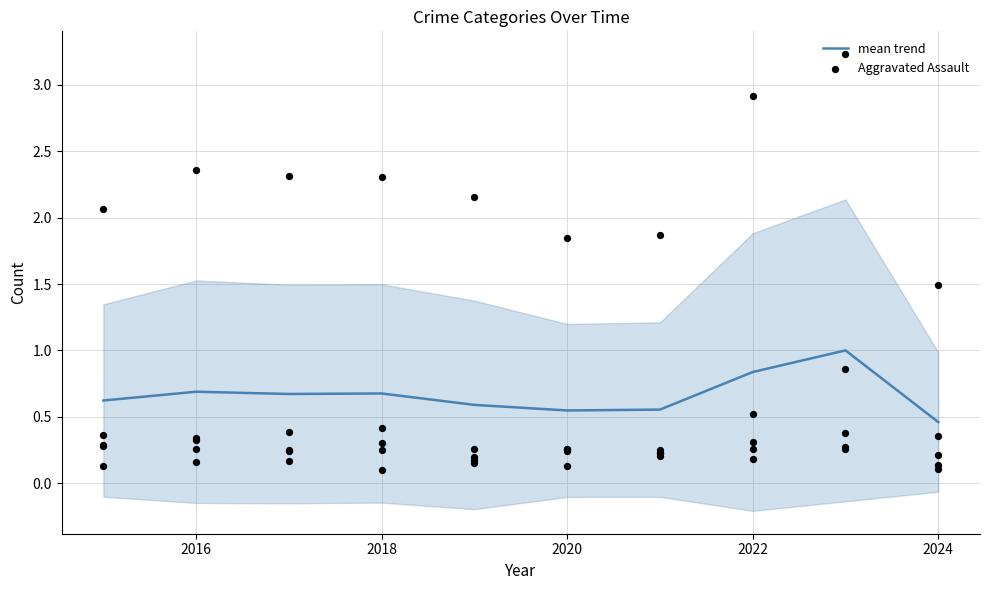

The mean trend series shows 0.3 at 2018. True or false?

False